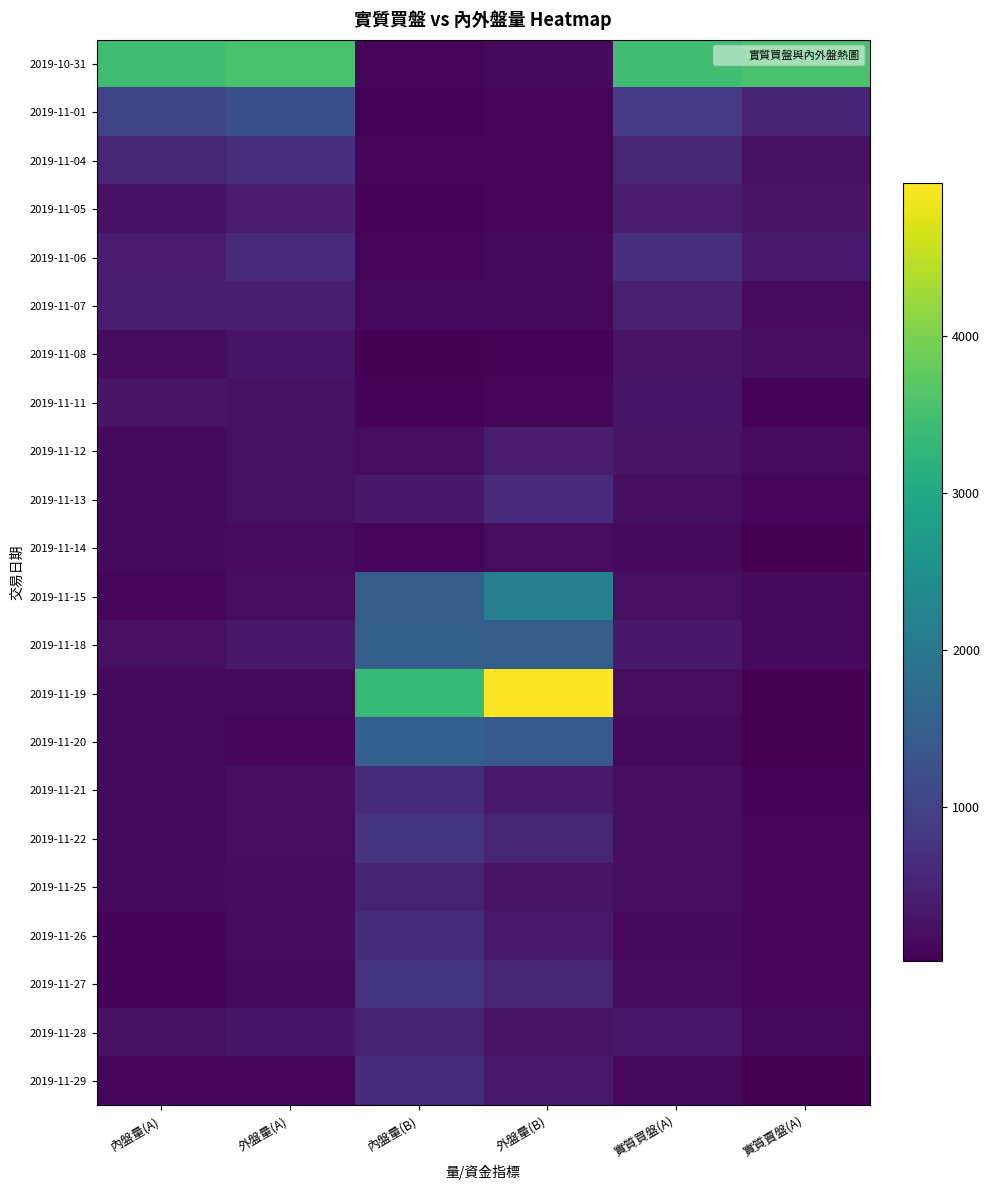

Reading left to right, transcribe all the data shown in this chart.

2019-10-31: 內盤量(A)=3447	外盤量(A)=3554	內盤量(B)=105	外盤量(B)=137	實質買盤(A)=3447	實質賣盤(A)=3554
2019-11-01: 內盤量(A)=1031	外盤量(A)=1232	內盤量(B)=70	外盤量(B)=105	實質買盤(A)=870	實質賣盤(A)=491
2019-11-04: 內盤量(A)=532	外盤量(A)=689	內盤量(B)=102	外盤量(B)=94	實質買盤(A)=550	實質賣盤(A)=236
2019-11-05: 內盤量(A)=257	外盤量(A)=421	內盤量(B)=61	外盤量(B)=93	實質買盤(A)=403	實質賣盤(A)=275
2019-11-06: 內盤量(A)=422	外盤量(A)=606	內盤量(B)=87	外盤量(B)=138	實質買盤(A)=686	實質賣盤(A)=376
2019-11-07: 內盤量(A)=444	外盤量(A)=433	內盤量(B)=124	外盤量(B)=126	實質買盤(A)=457	實質賣盤(A)=169
2019-11-08: 內盤量(A)=160	外盤量(A)=305	內盤量(B)=48	外盤量(B)=67	實質買盤(A)=288	實質賣盤(A)=195
2019-11-11: 內盤量(A)=276	外盤量(A)=235	內盤量(B)=68	外盤量(B)=108	實質買盤(A)=290	實質賣盤(A)=64
2019-11-12: 內盤量(A)=143	外盤量(A)=241	內盤量(B)=186	外盤量(B)=390	實質買盤(A)=281	實質賣盤(A)=157
2019-11-13: 內盤量(A)=149	外盤量(A)=249	內盤量(B)=361	外盤量(B)=622	實質買盤(A)=208	實質賣盤(A)=106
2019-11-14: 內盤量(A)=142	外盤量(A)=170	內盤量(B)=87	外盤量(B)=187	實質買盤(A)=148	實質賣盤(A)=37
2019-11-15: 內盤量(A)=107	外盤量(A)=190	內盤量(B)=1471	外盤量(B)=2151	實質買盤(A)=219	實質賣盤(A)=142
2019-11-18: 內盤量(A)=227	外盤量(A)=366	內盤量(B)=1521	外盤量(B)=1487	實質買盤(A)=366	實質賣盤(A)=128
2019-11-19: 內盤量(A)=145	外盤量(A)=137	內盤量(B)=3385	外盤量(B)=4974	實質買盤(A)=178	實質賣盤(A)=28
2019-11-20: 內盤量(A)=130	外盤量(A)=97	內盤量(B)=1492	外盤量(B)=1396	實質買盤(A)=127	實質賣盤(A)=19
2019-11-21: 內盤量(A)=129	外盤量(A)=197	內盤量(B)=665	外盤量(B)=374	實質買盤(A)=210	實質賣盤(A)=72
2019-11-22: 內盤量(A)=135	外盤量(A)=181	內盤量(B)=758	外盤量(B)=538	實質買盤(A)=205	實質賣盤(A)=86
2019-11-25: 內盤量(A)=130	外盤量(A)=166	內盤量(B)=511	外盤量(B)=277	實質買盤(A)=206	實質賣盤(A)=86
2019-11-26: 內盤量(A)=76	外盤量(A)=160	內盤量(B)=665	外盤量(B)=374	實質買盤(A)=144	實質賣盤(A)=93
2019-11-27: 內盤量(A)=74	外盤量(A)=132	內盤量(B)=758	外盤量(B)=538	實質買盤(A)=160	實質賣盤(A)=89
2019-11-28: 內盤量(A)=236	外盤量(A)=326	內盤量(B)=511	外盤量(B)=277	實質買盤(A)=333	實質賣盤(A)=124
2019-11-29: 內盤量(A)=107	外盤量(A)=97	內盤量(B)=665	外盤量(B)=374	實質買盤(A)=119	實質賣盤(A)=31